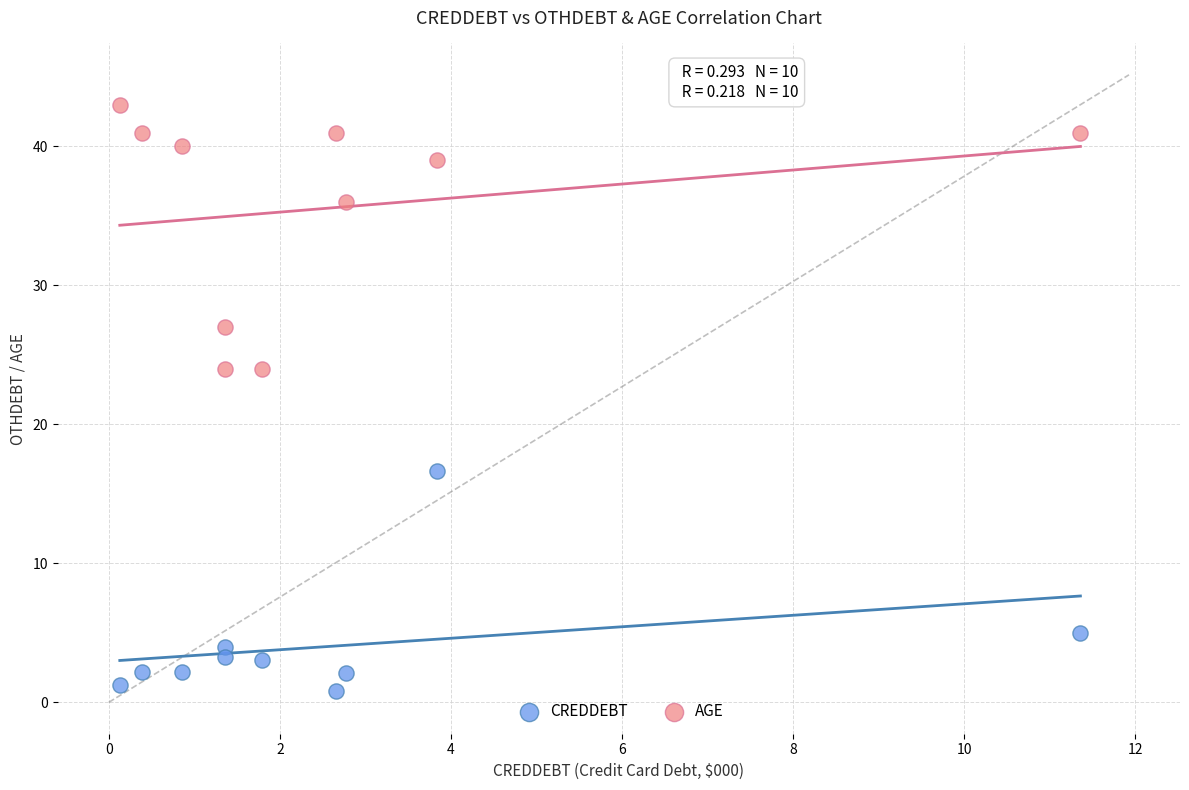

Which series contains the highest Y value?

AGE